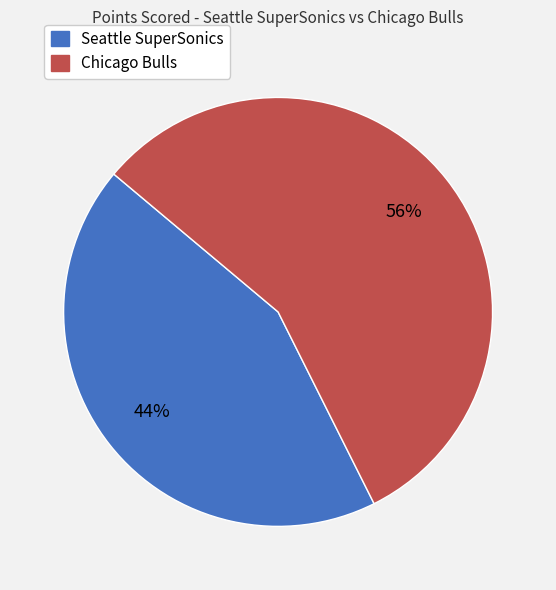

Is it true that Chicago Bulls is 56% of the pie?

True